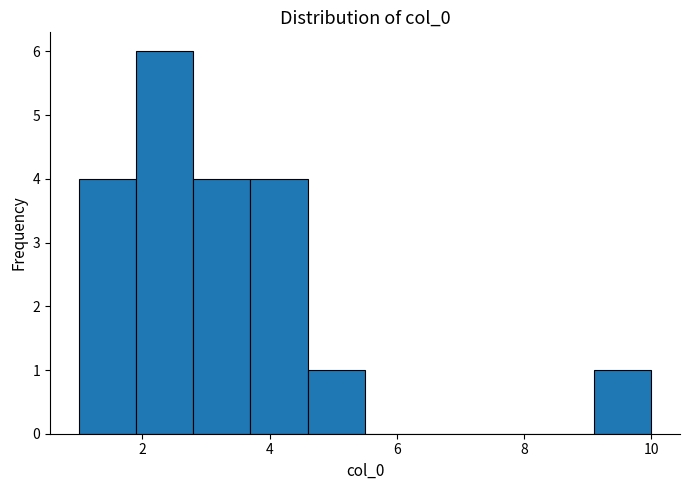

What is the height of the bar covering 3.7 to 4.6 on the x-axis? Neither the bar edges nor the heights are printed on the chart, so give them approximately, as read against the axes.

4